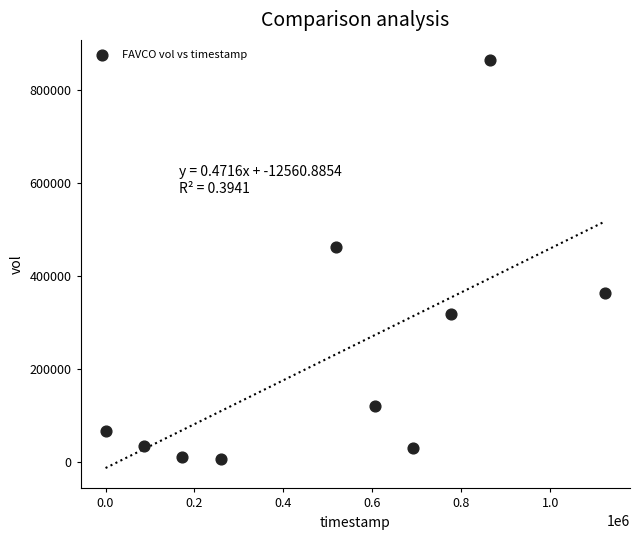

What is the range of X values (max minus min)?

1123200